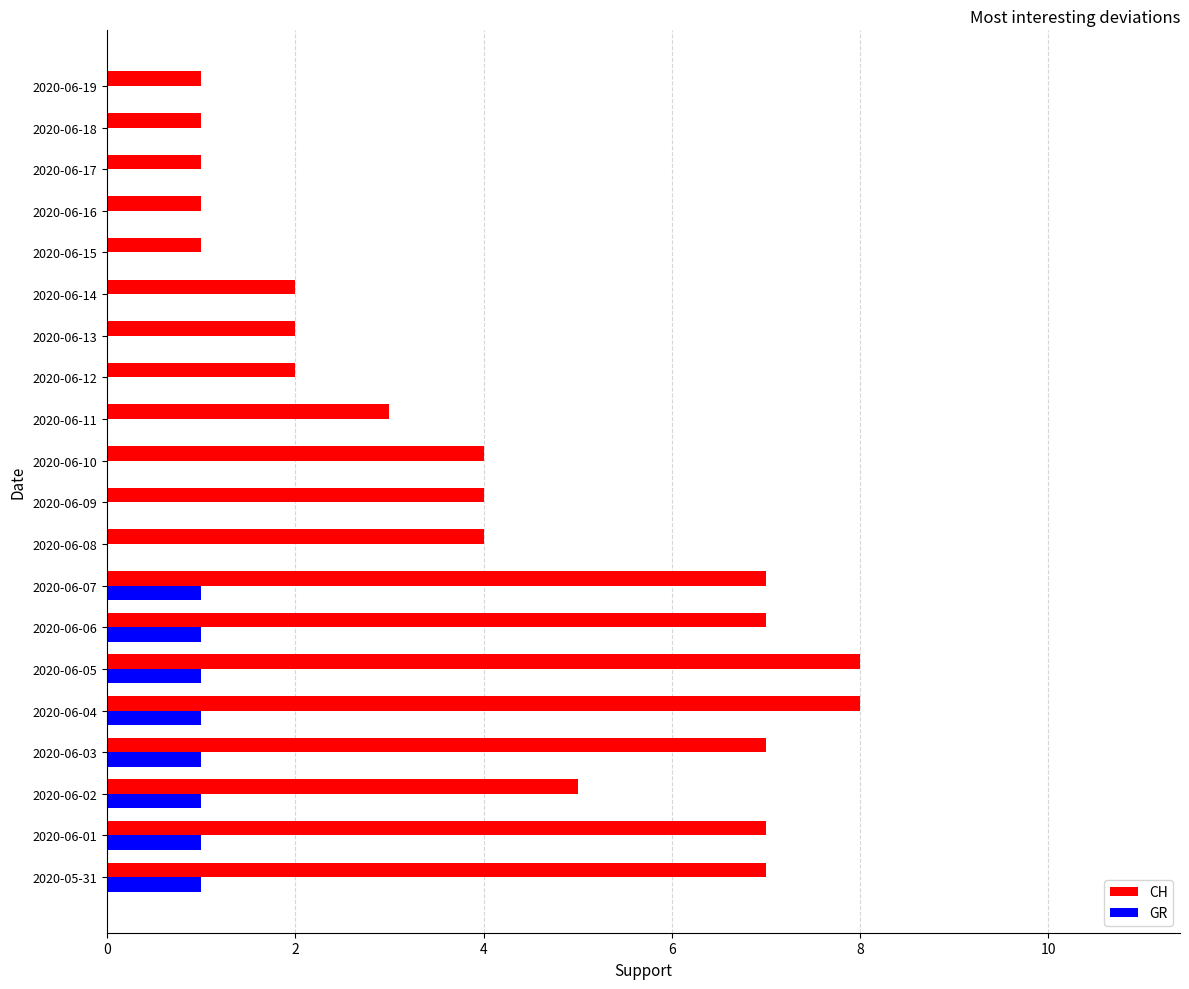

What are all the series names shown in the legend?

CH, GR